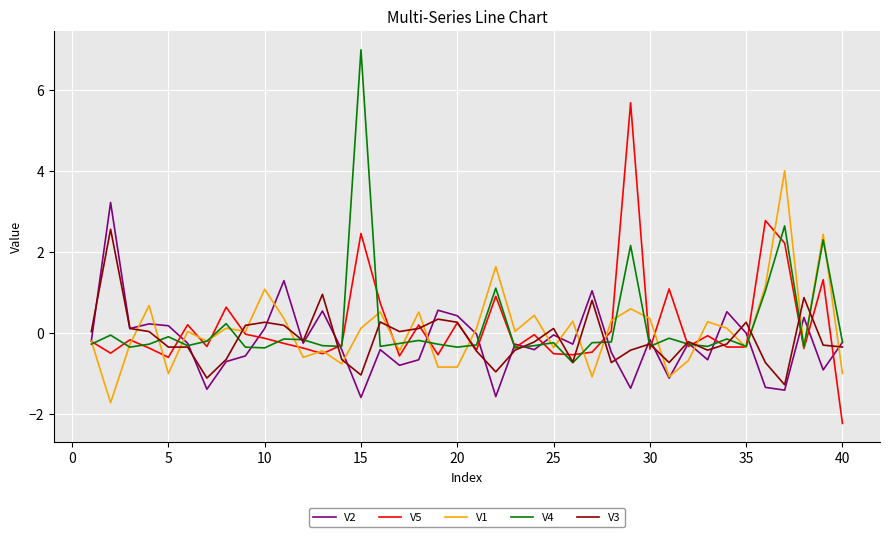

What is the minimum value for V1?

-1.7